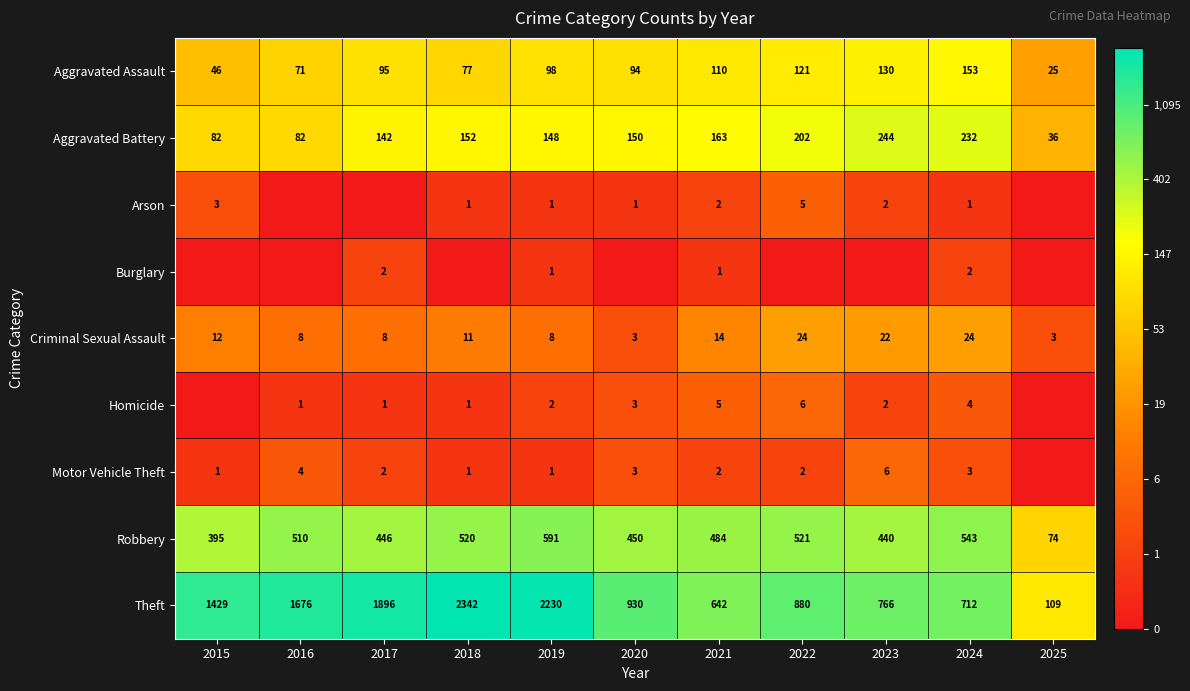

What is the average value of the Robbery series?

452